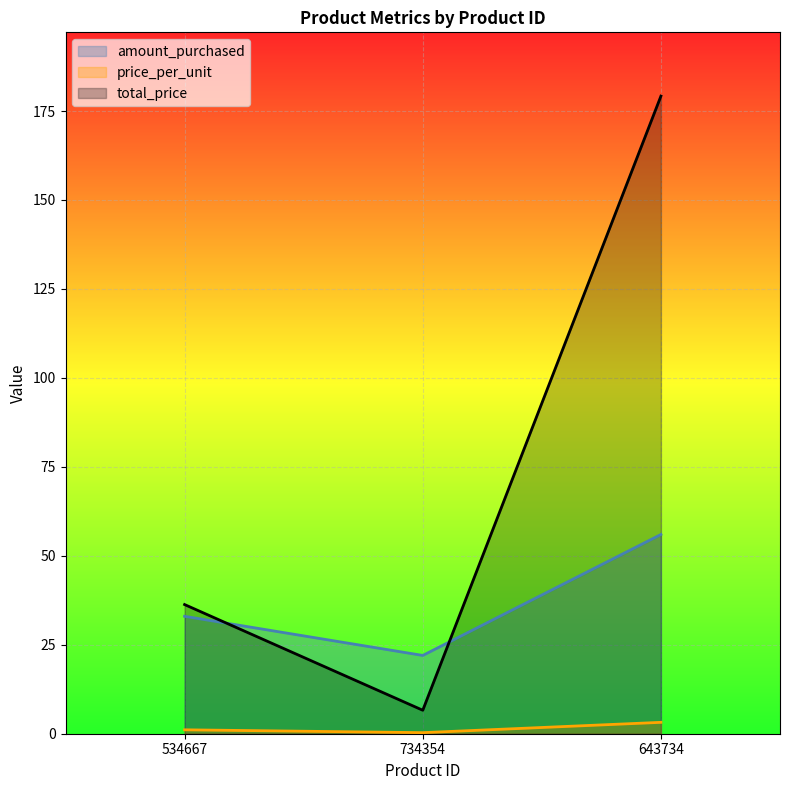

Which series has the widest spread of values?

total_price